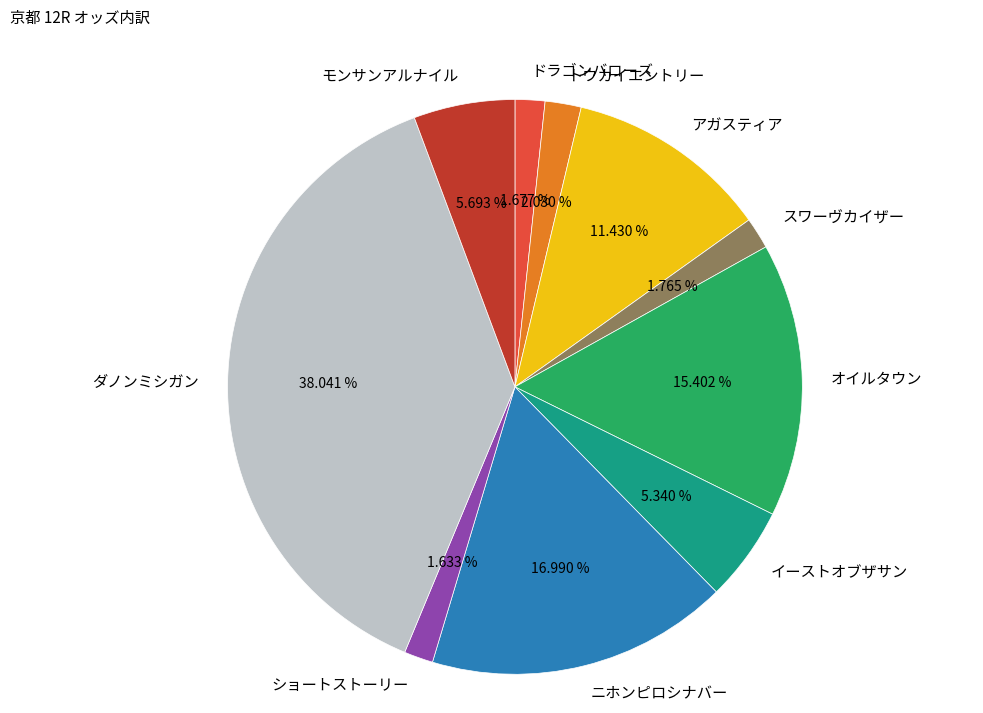

Is the sum of ドラゴンバローズ and スワーヴカイザー greater than half?

No